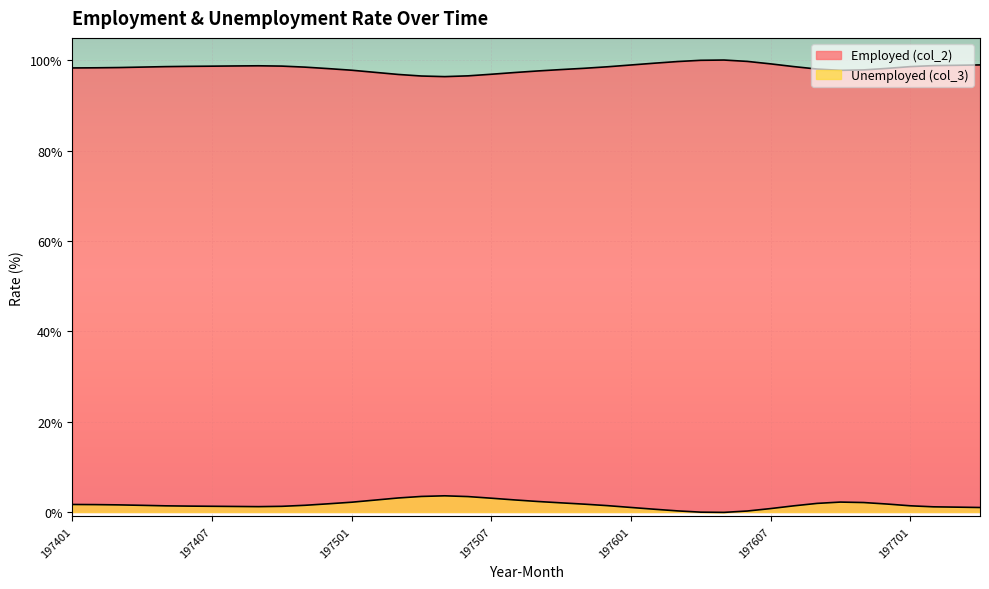

In Unemployed (col_3), how many points are lower than both neighbors (excluding endpoints)?

2